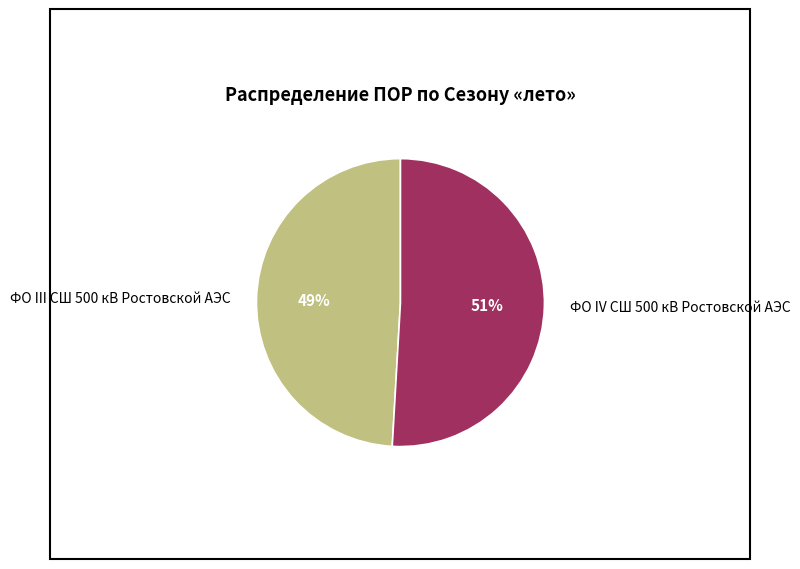

Which slice is the smallest?

ФО III СШ 500 кВ Ростовской АЭС